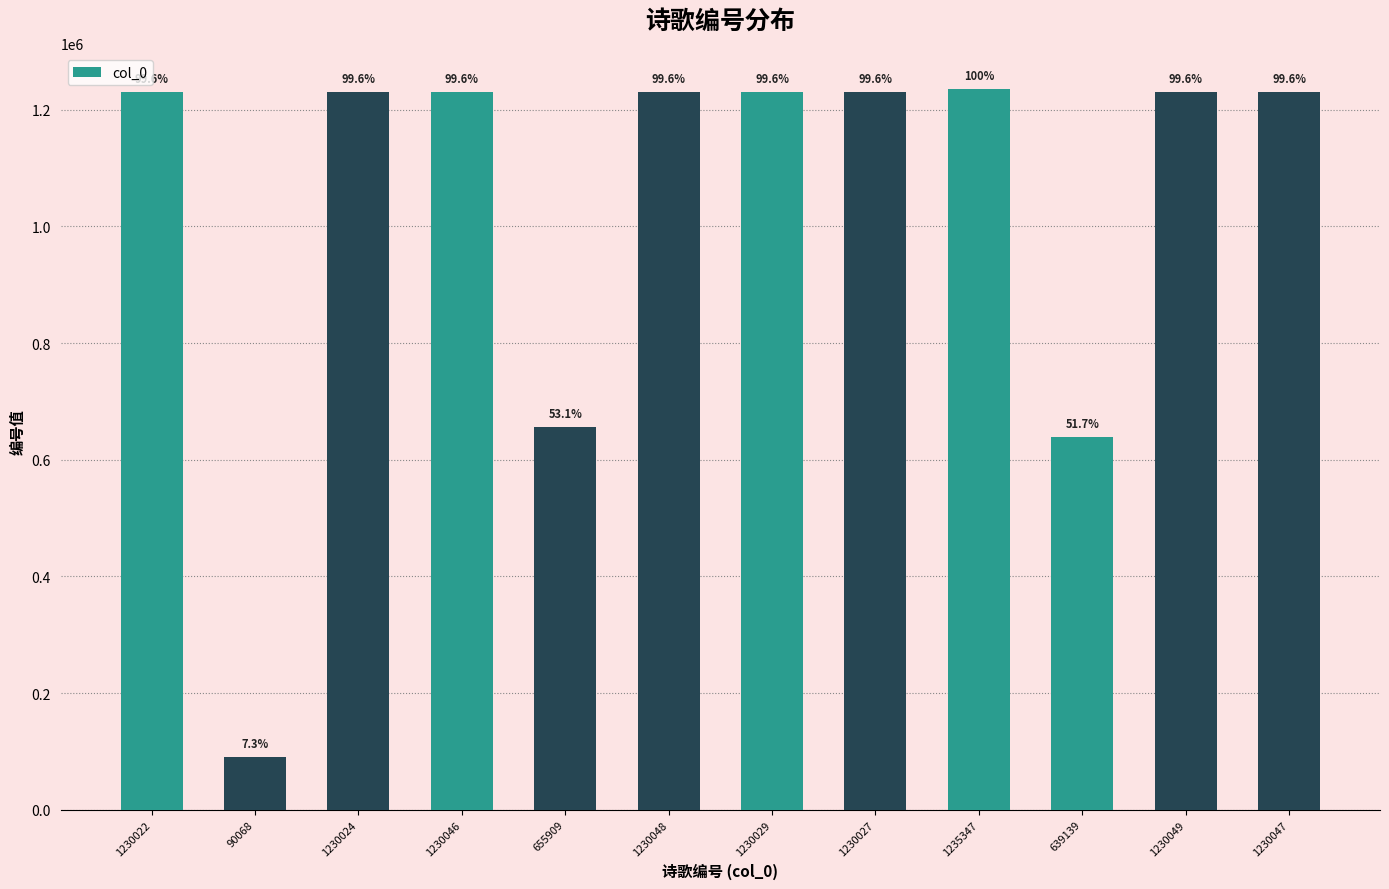

Are the bars horizontal?

No